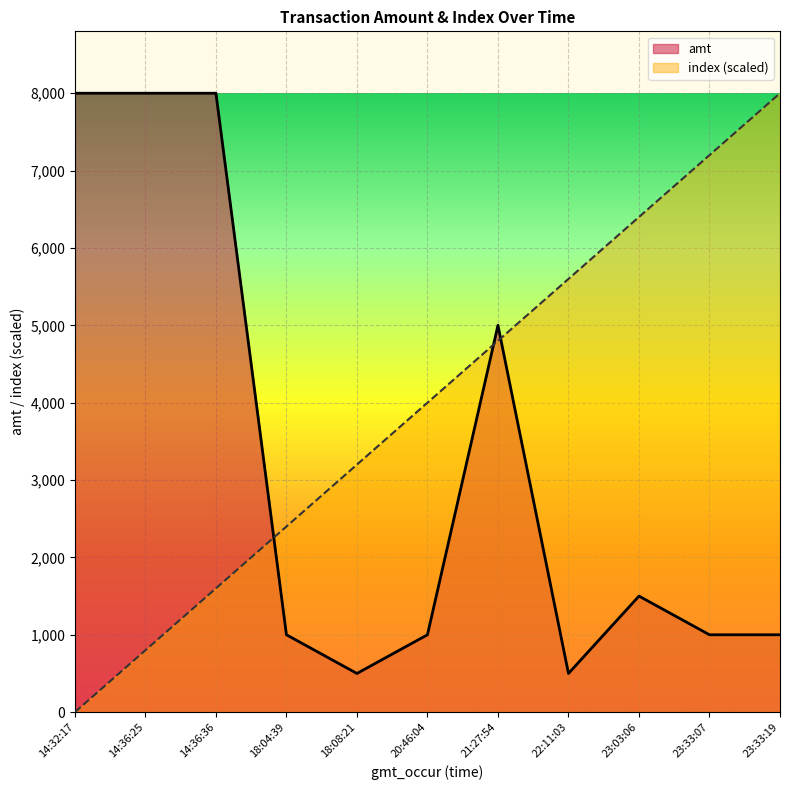

At which label is amt closest to 4250?

21:27:54